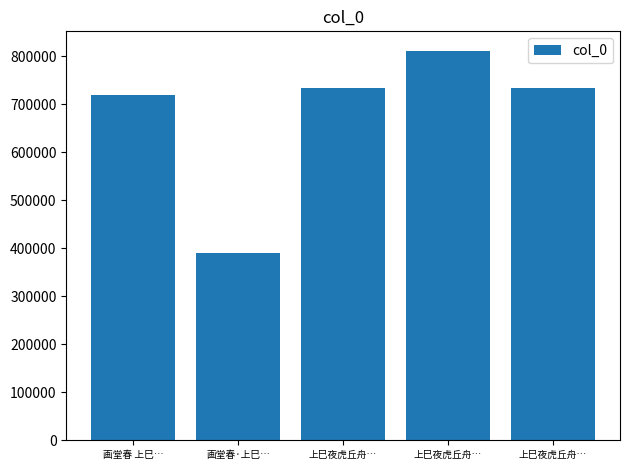

What is the greatest value displayed?

811775